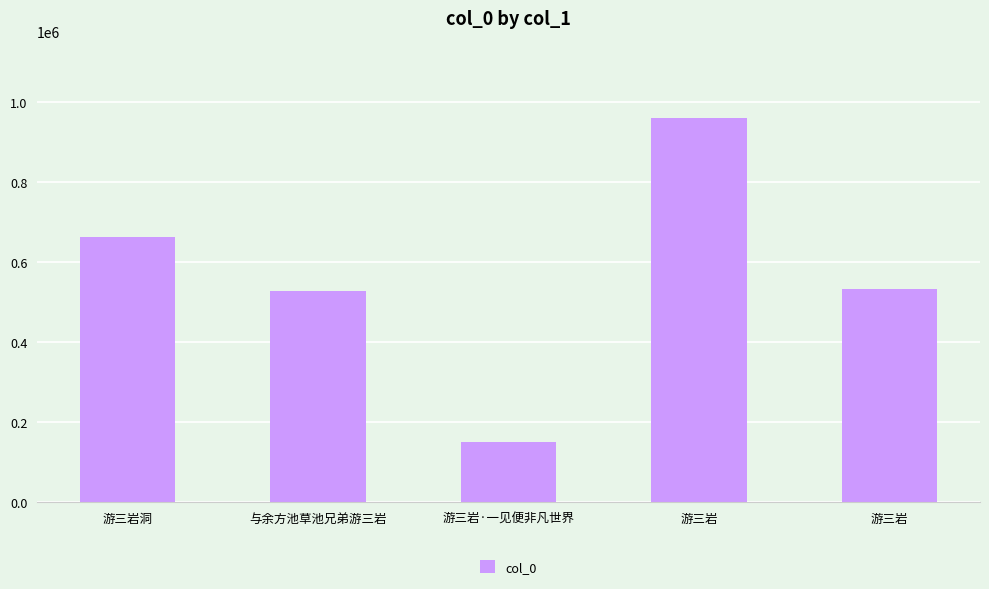

List the labels in order of value, smallest first.

游三岩·一见便非凡世界, 与余方池草池兄弟游三岩, 游三岩, 游三岩洞, 游三岩